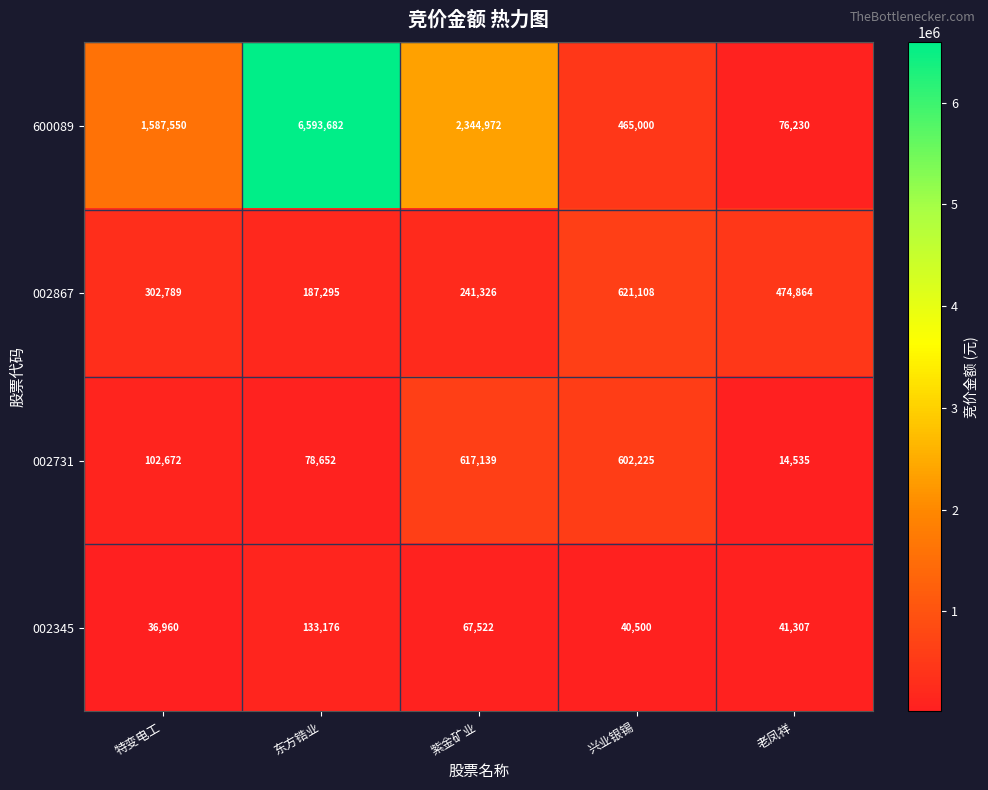

Reading right to left, extract all data points from this chart.

600089: 老凤祥=76230	兴业银锡=465000	紫金矿业=2344972	东方锆业=6593682	特变电工=1587550
002867: 老凤祥=474864	兴业银锡=621108	紫金矿业=241326	东方锆业=187295	特变电工=302789
002731: 老凤祥=14535	兴业银锡=602225	紫金矿业=617139	东方锆业=78652	特变电工=102672
002345: 老凤祥=41307	兴业银锡=40500	紫金矿业=67522	东方锆业=133176	特变电工=36960